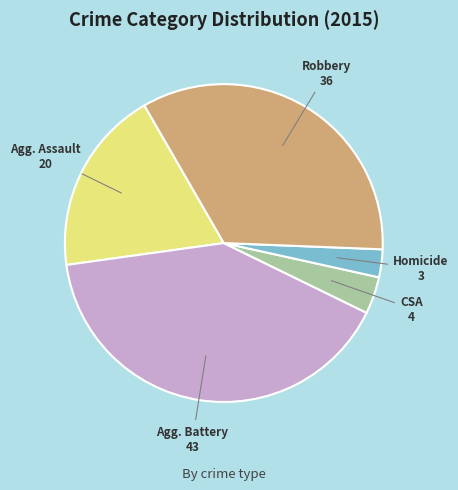

How many slices are in this pie chart?

5